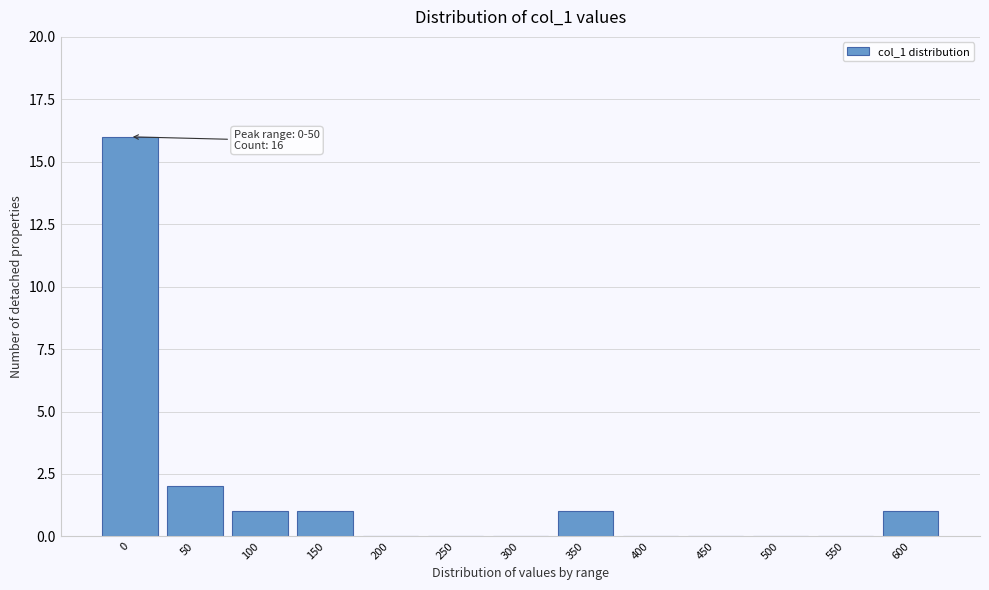

Reading left to right, what are all the values shown in this chart?

0=16	50=2	100=1	150=1	200=0	250=0	300=0	350=1	400=0	450=0	500=0	550=0	600=1